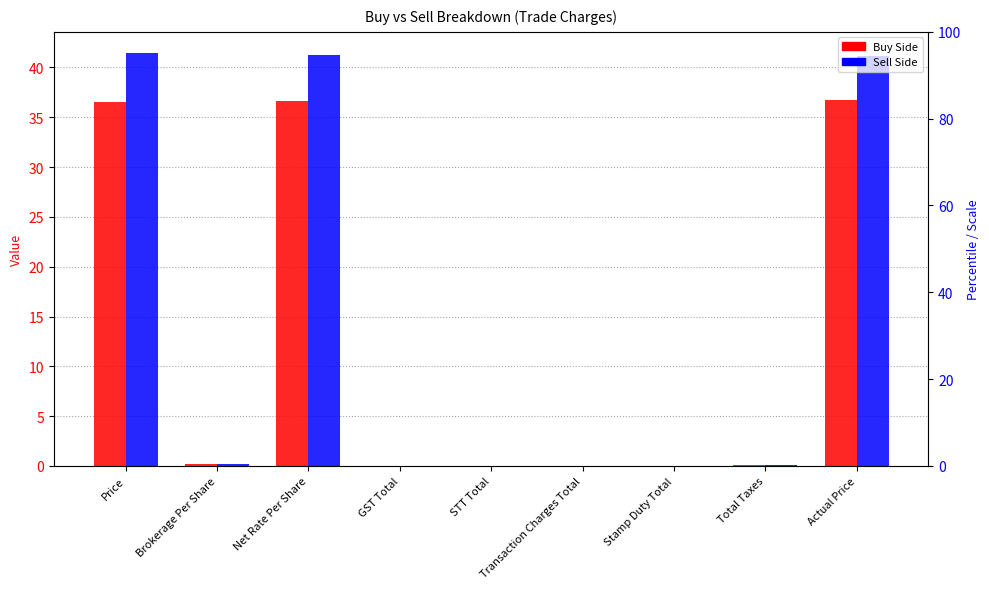

Is it true that Sell Side equals 0.1 at Total Taxes?

True